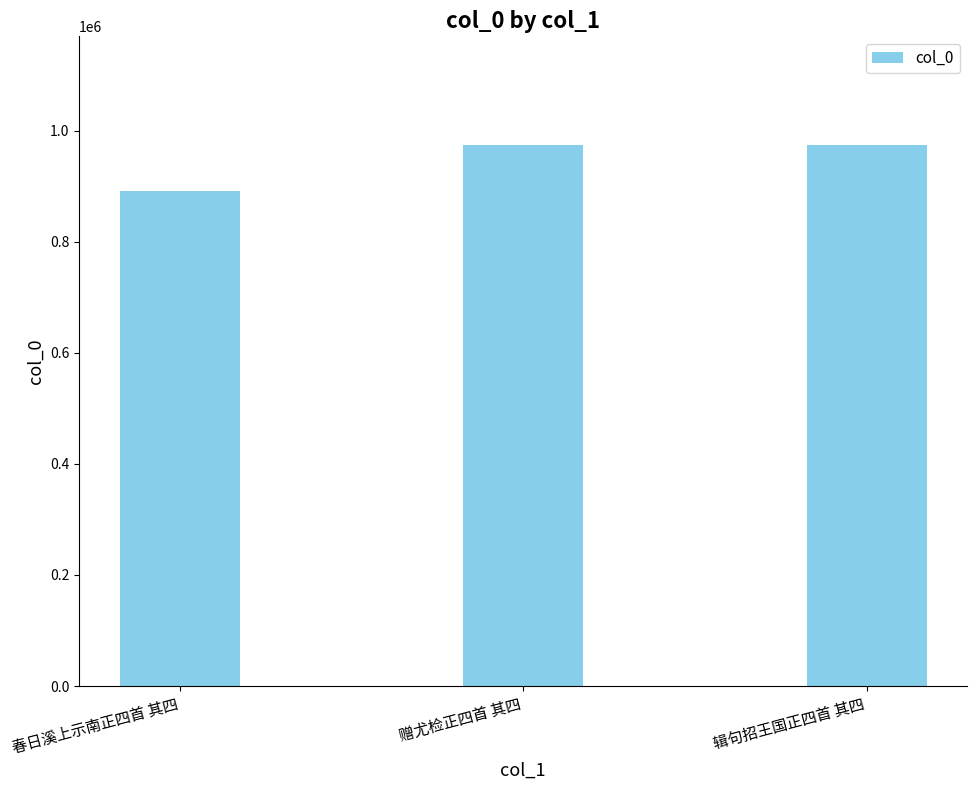

What is the difference between the maximum and minimum values?

82947